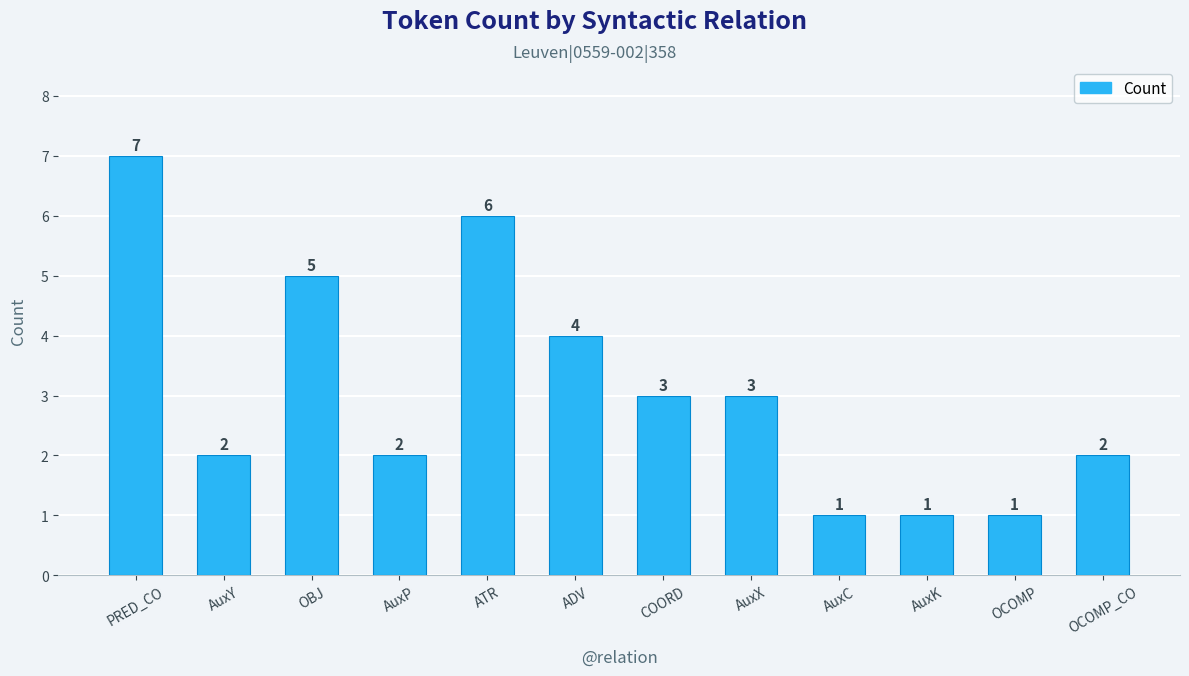

Reading right to left, list all the values displayed in this chart.

2	1	1	1	3	3	4	6	2	5	2	7